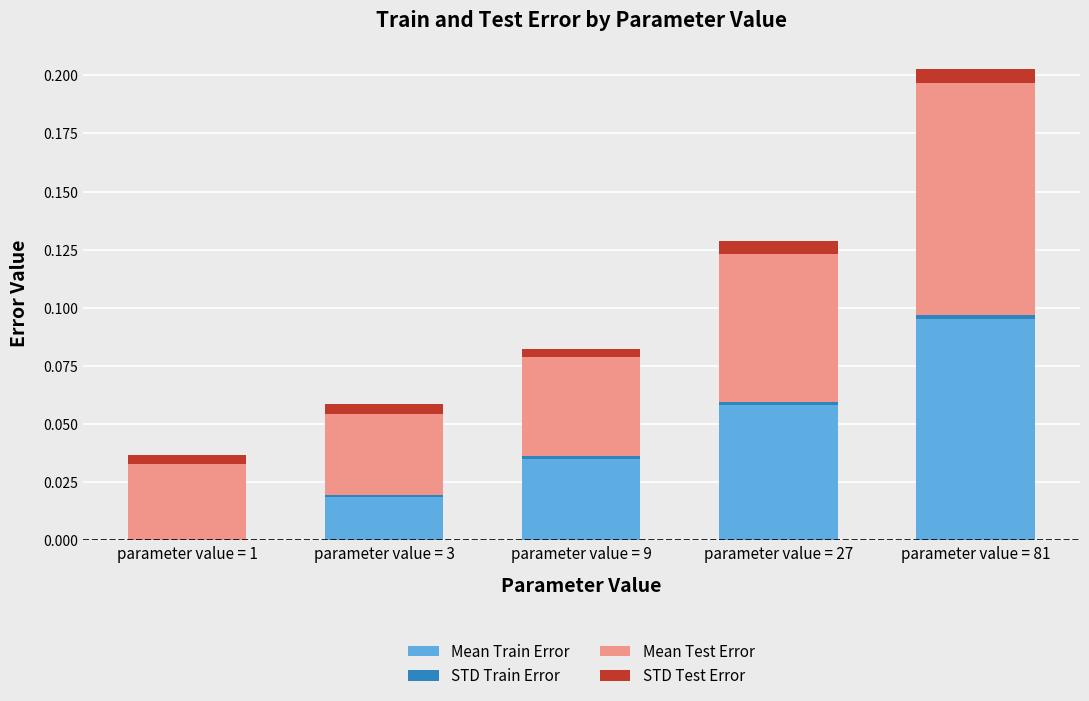

At parameter value = 27, list the series in order from largest to smallest.

Mean Test Error, Mean Train Error, STD Test Error, STD Train Error